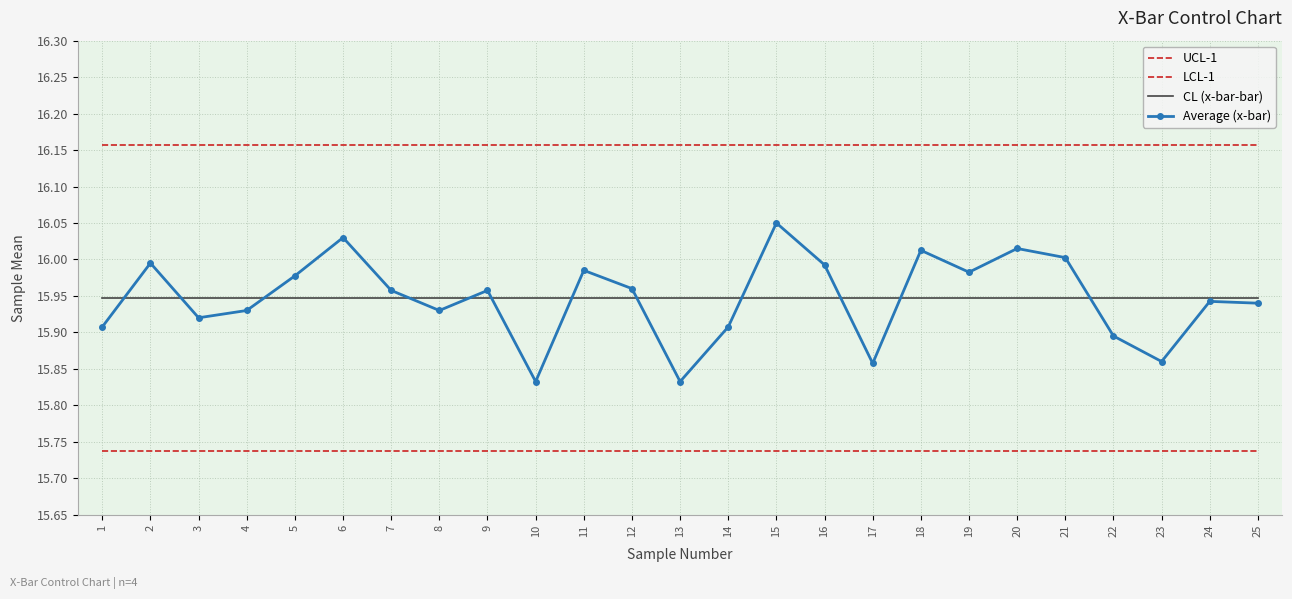

Rank the series by their maximum value, from lowest to highest.

LCL-1, CL (x-bar-bar), Average (x-bar), UCL-1